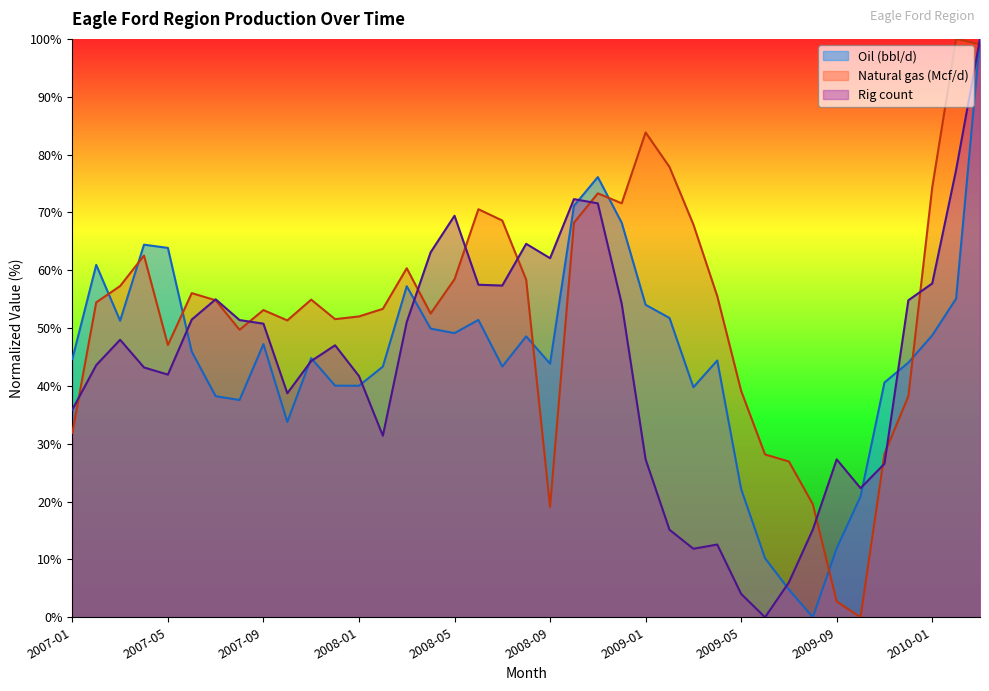

How many lines are shown in the chart?

3